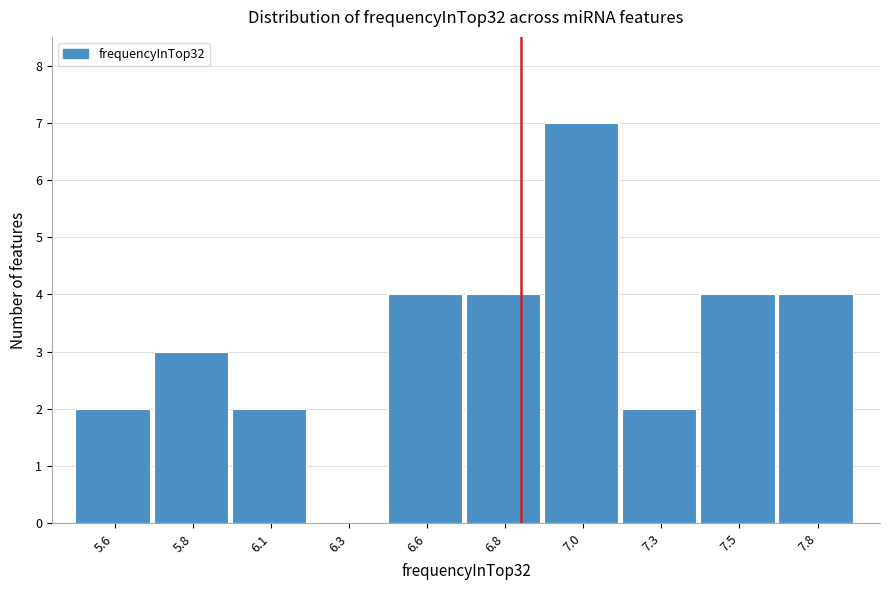

Reading left to right, what are all the values shown in this chart?

5.6=2	5.8=3	6.1=2	6.3=0	6.6=4	6.8=4	7.0=7	7.3=2	7.5=4	7.8=4